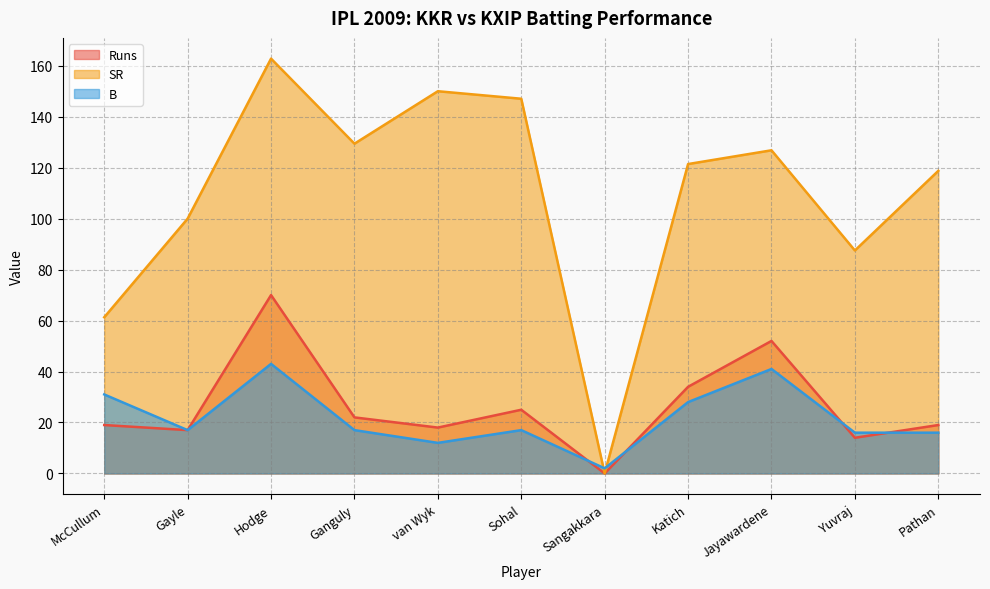

How many interior local peaks does the B series have?

3